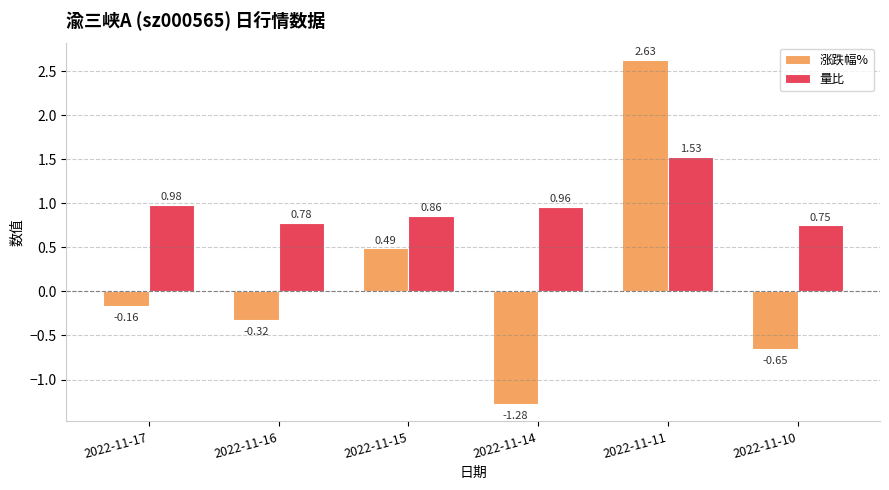

Is the value of 涨跌幅% at 2022-11-10 greater than the value of 量比 at 2022-11-16?

No